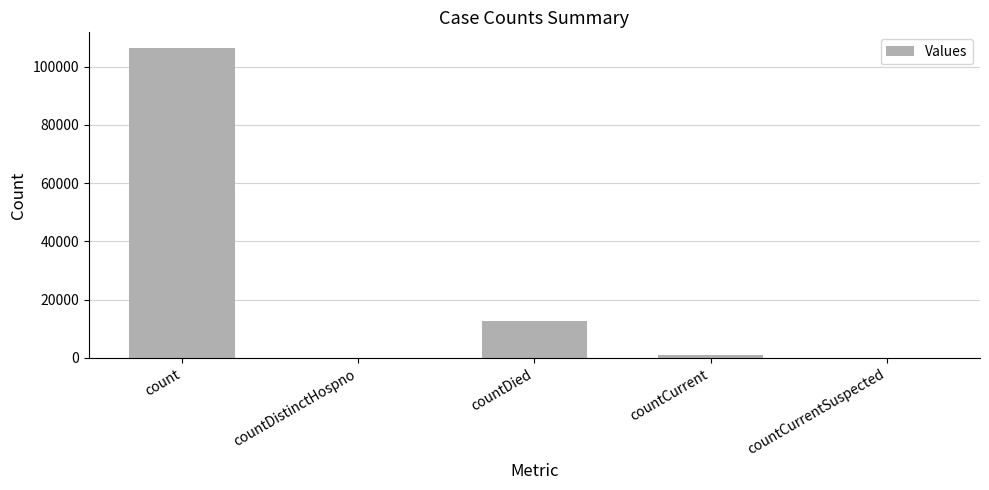

The value at countDied is 12691. True or false?

True